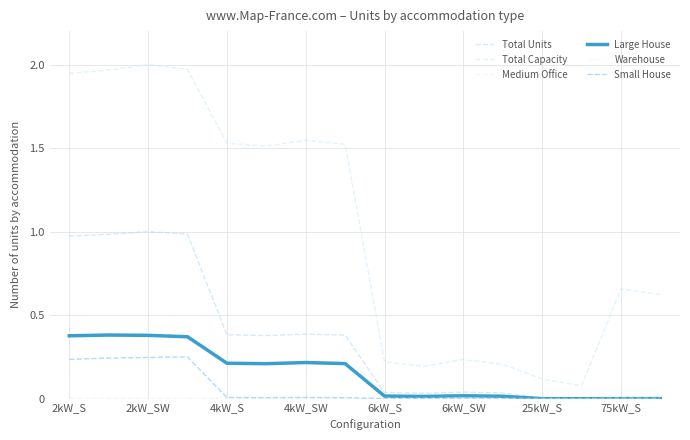

Does the chart have visible grid lines?

Yes